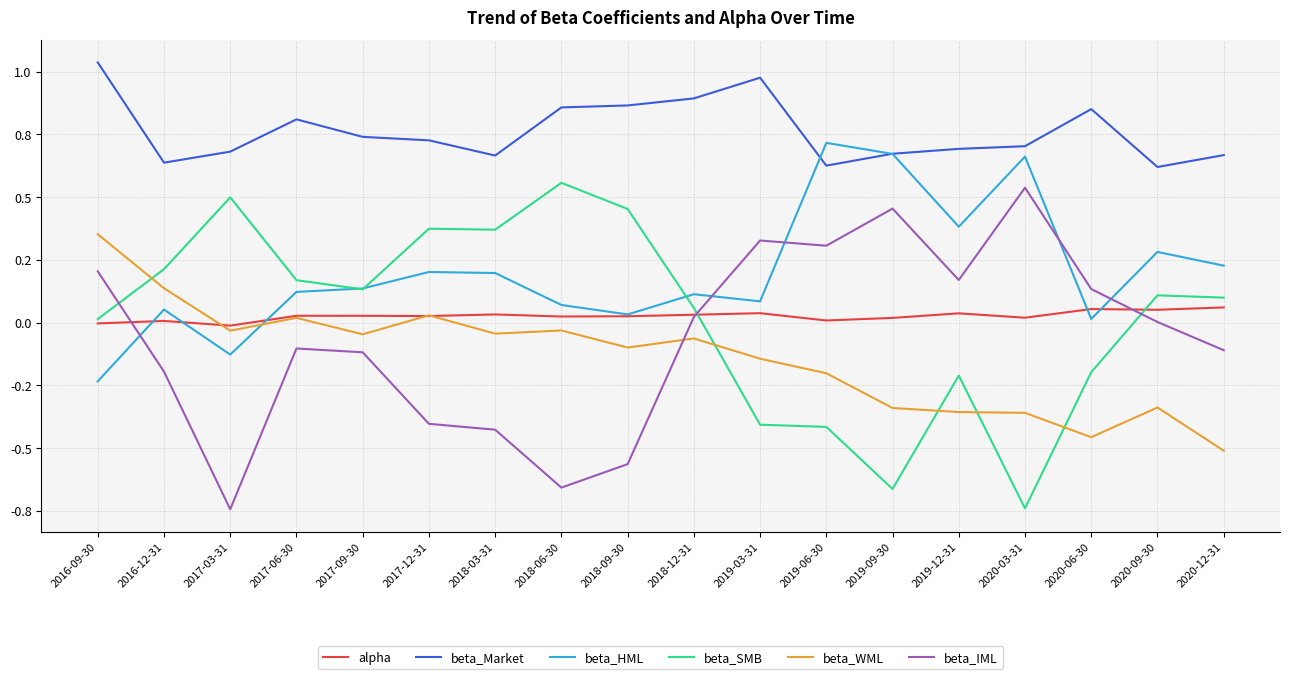

True or false: alpha and beta_WML cross at least once.

True